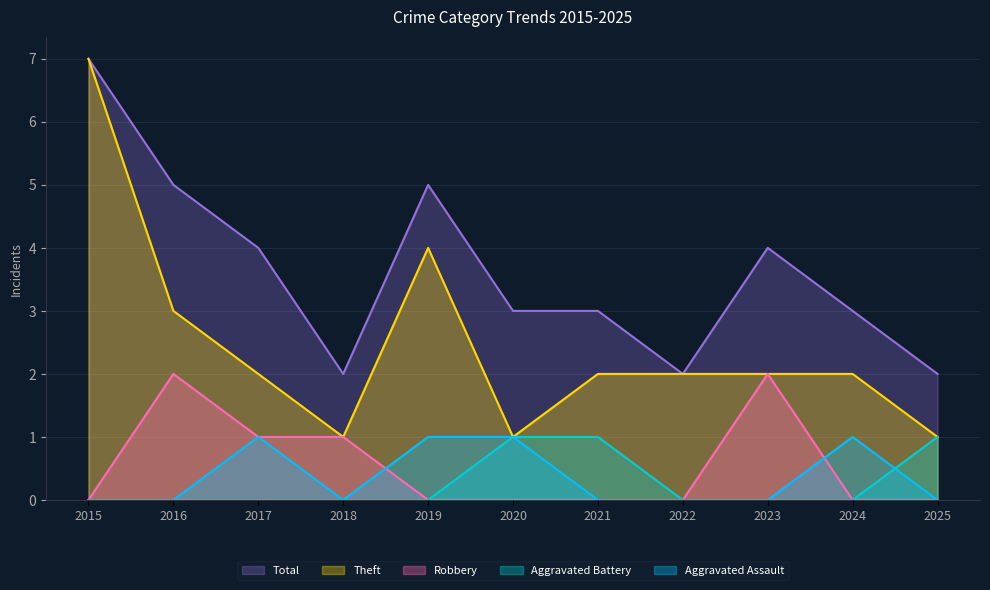

True or false: Robbery and Theft intersect in this chart.

False